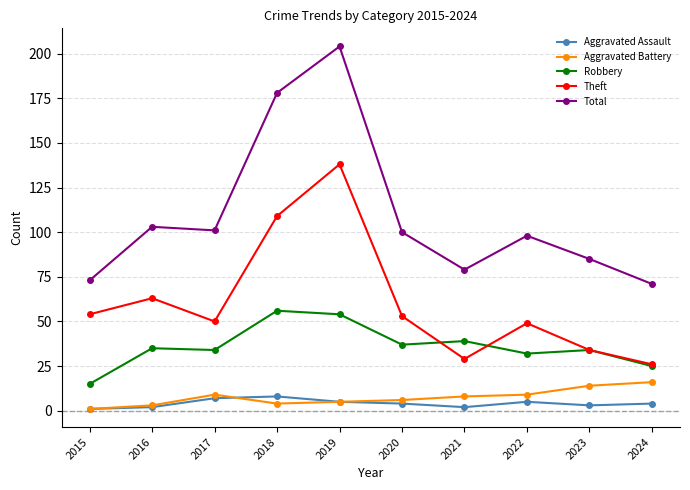

Which category has the highest value in the Aggravated Battery series?

2024